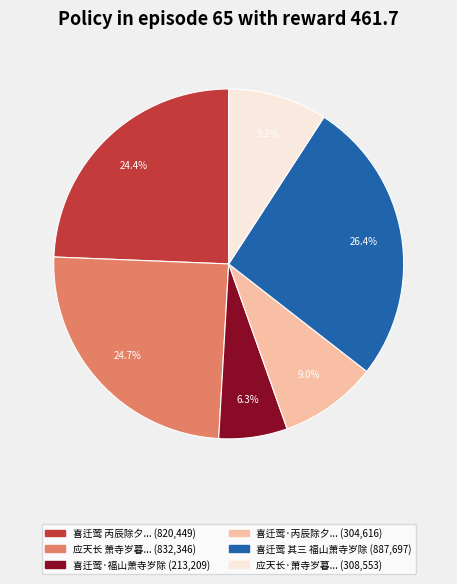

Does any single category account for the majority?

No